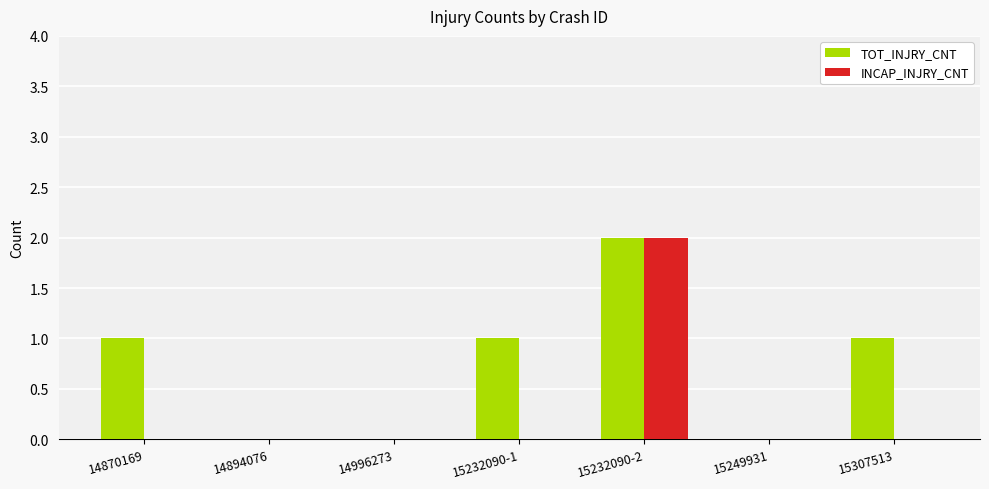

What is the sum of all TOT_INJRY_CNT values?

5